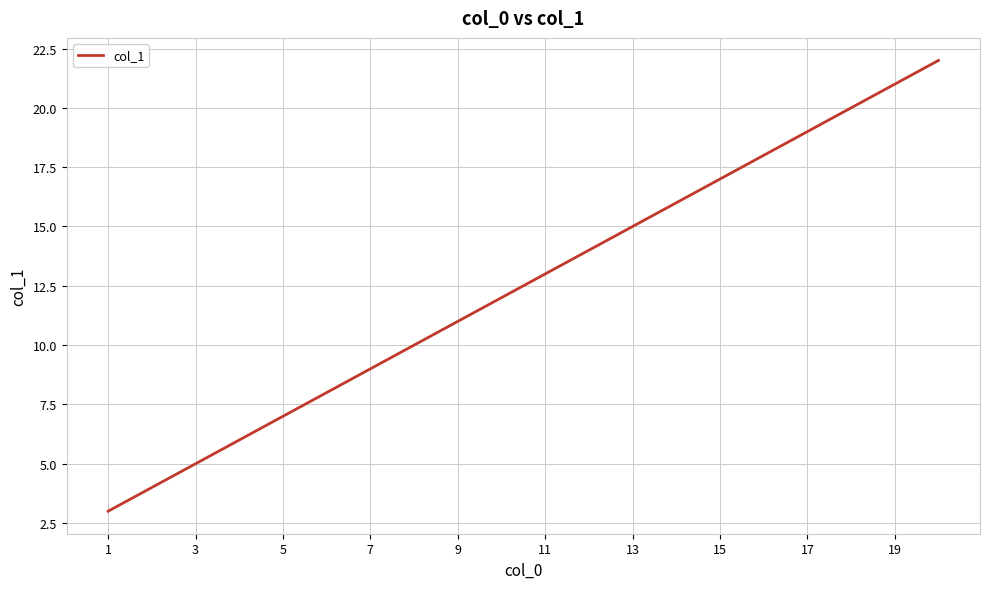

What is the greatest value displayed?

22